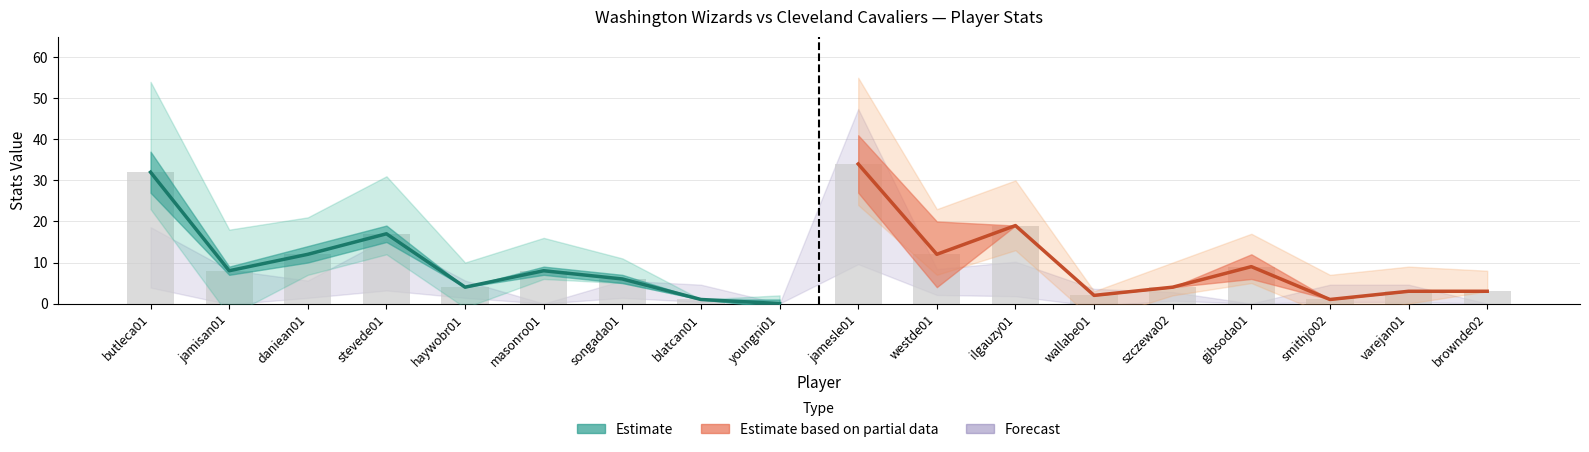

What is the maximum value shown in the chart?

34